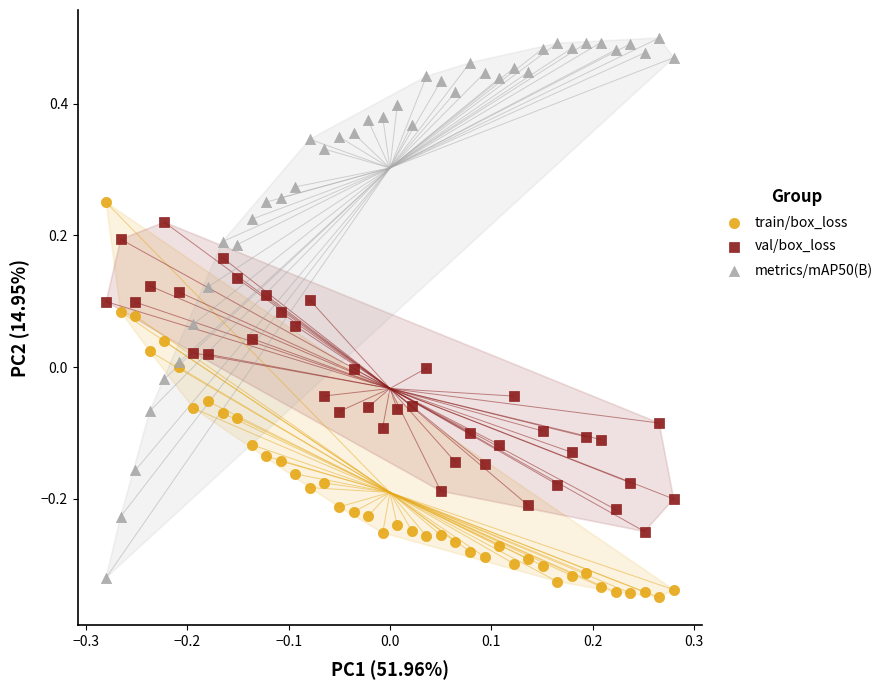

Which series contains the highest Y value?

metrics/mAP50(B)